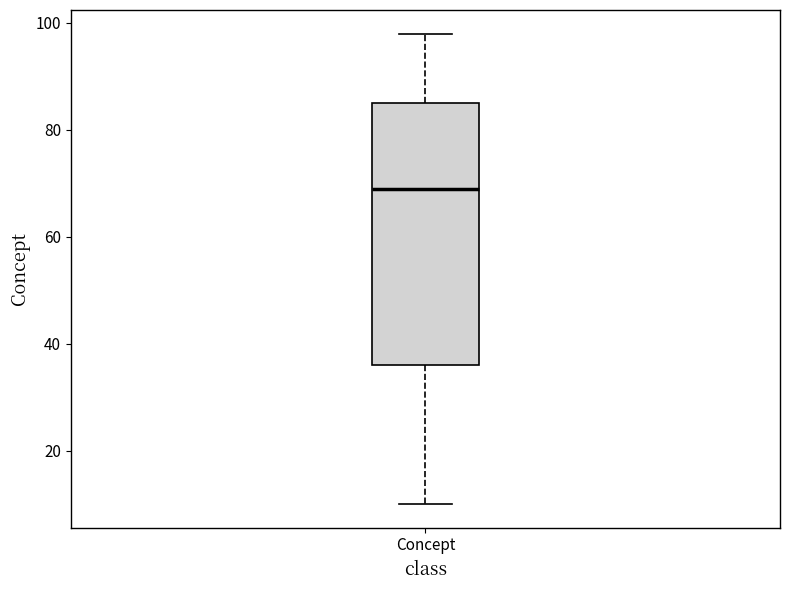

Transcribe this box plot: give where the median line is, the range the box spans, and where the two whiskers end, as read against the y-axis. The values are not printed on the chart, so give them approximately, as read against the axis.

median 70, box 36 to 86, whiskers 10 to 98